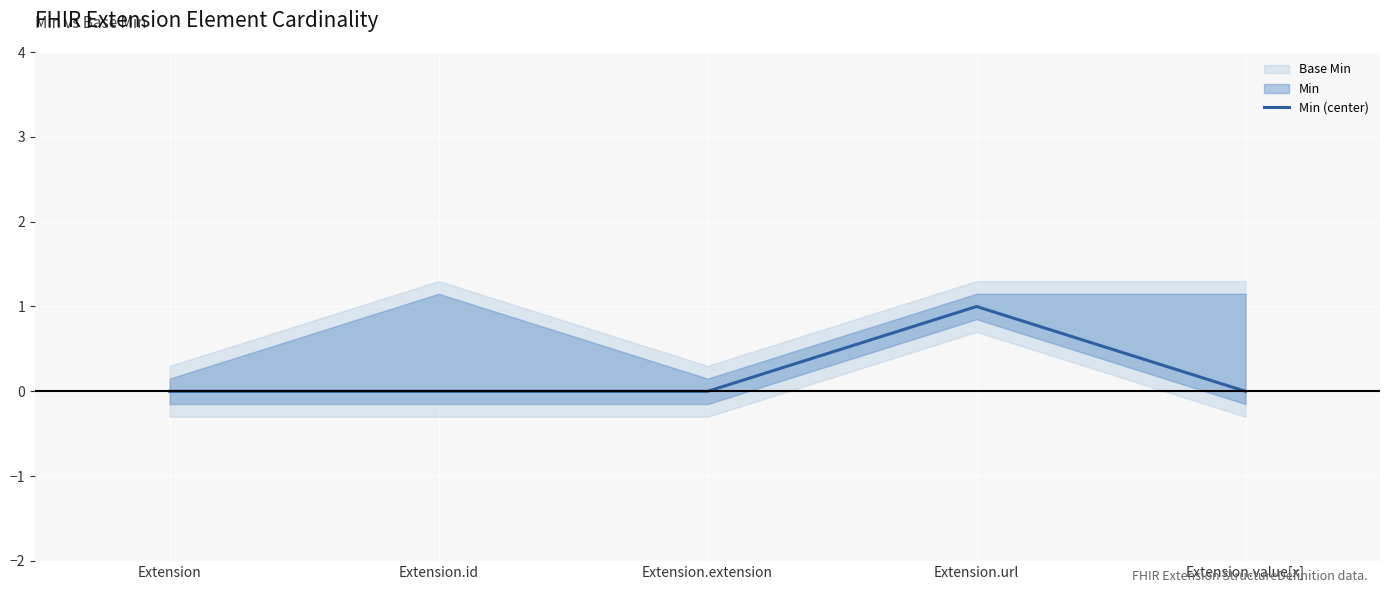

Rank the categories by value from lowest to highest.

Extension, Extension.id, Extension.extension, Extension.value[x], Extension.url